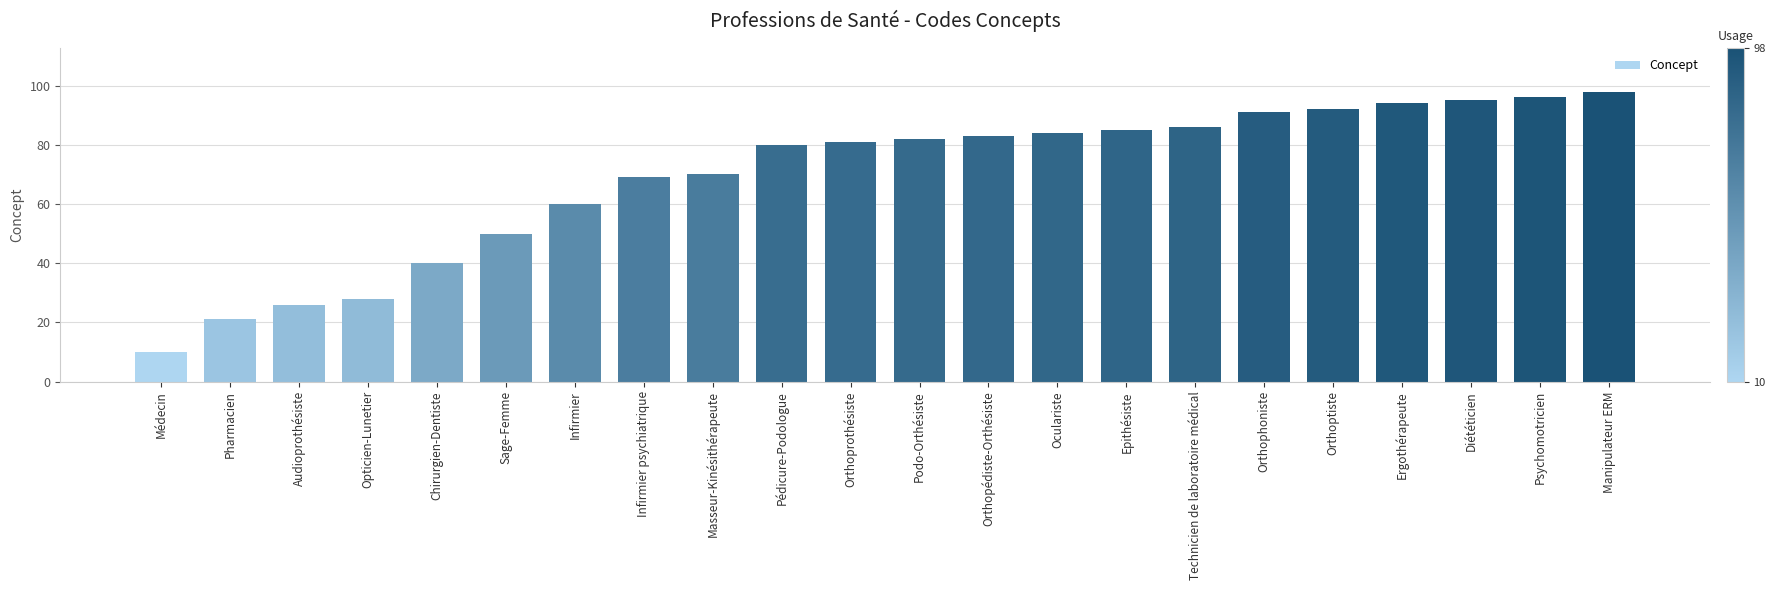

What value does the data have at Pédicure-Podologue?

80